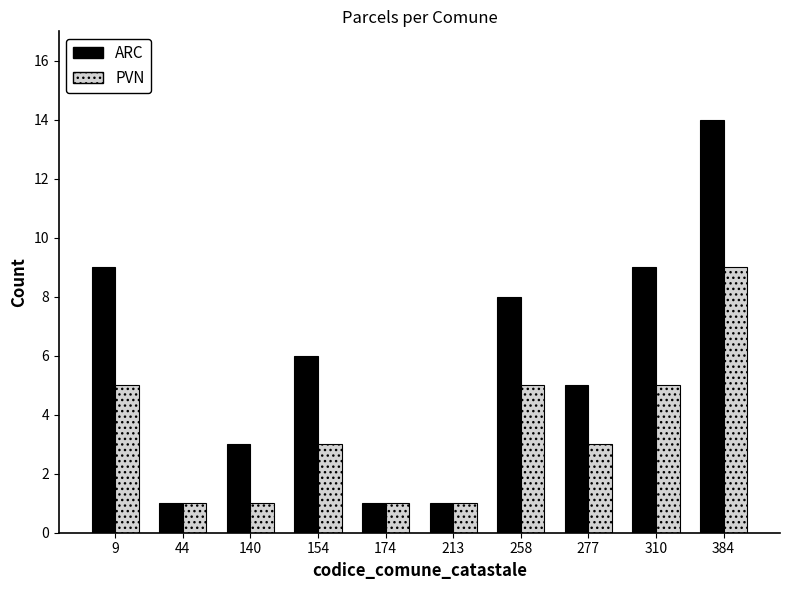

How many data points does each series have?

10